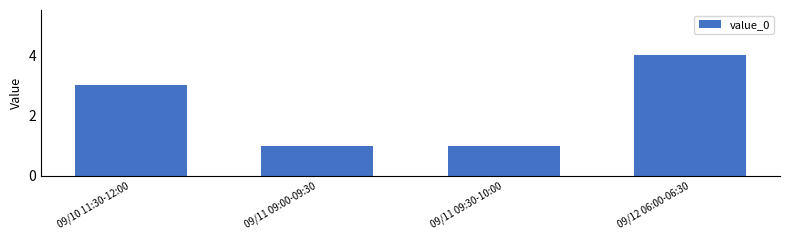

Which has a higher value, 09/10 11:30-12:00 or 09/11 09:00-09:30?

09/10 11:30-12:00